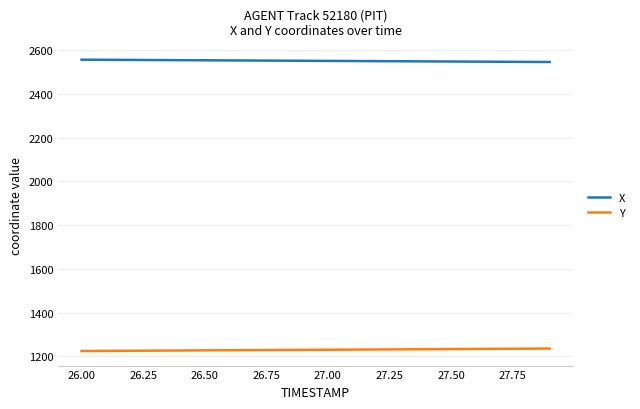

What is the average value of the X series?

2551.5